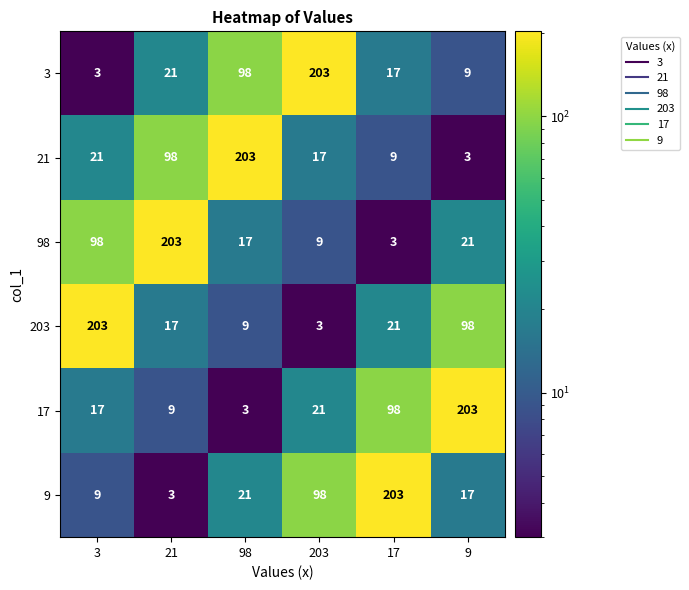

What is the lowest value of the 98 series?

3